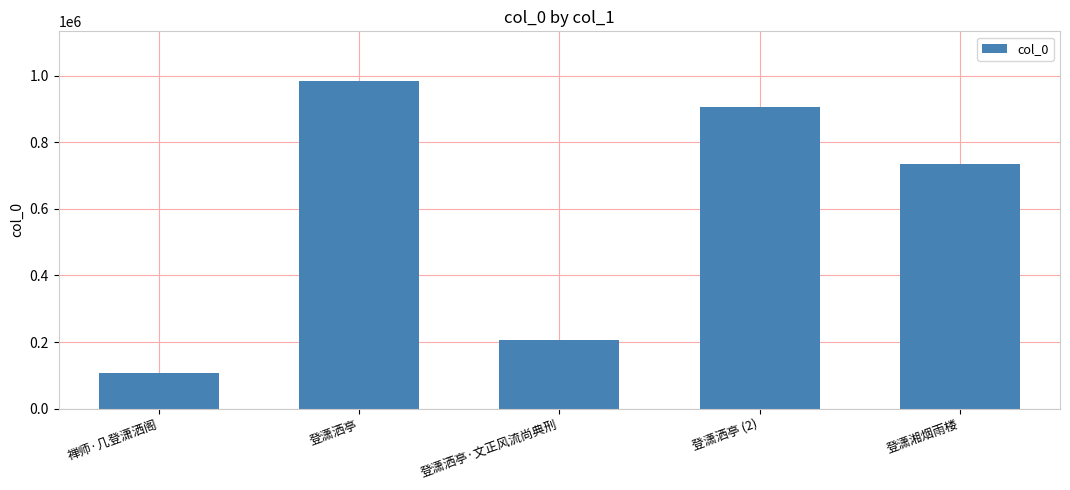

How many values are below 734401?

2